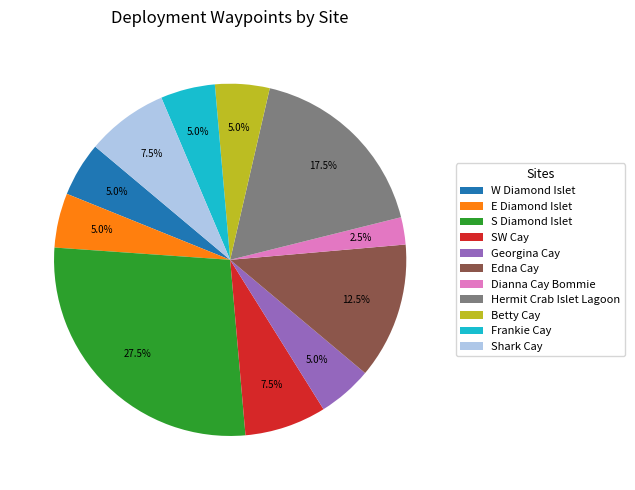

Is Shark Cay the majority of the pie?

No